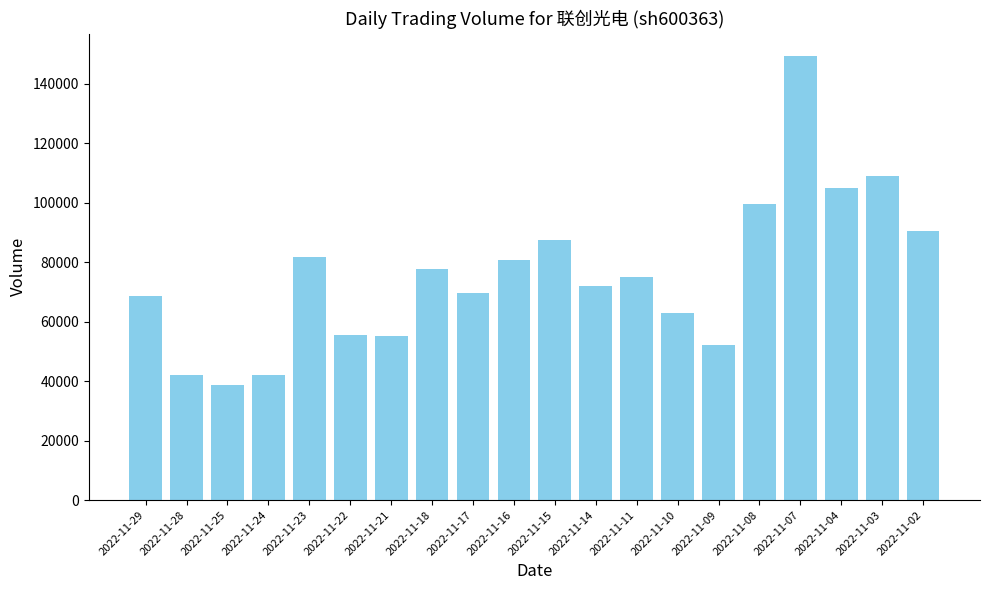

How many bars are there in total?

20